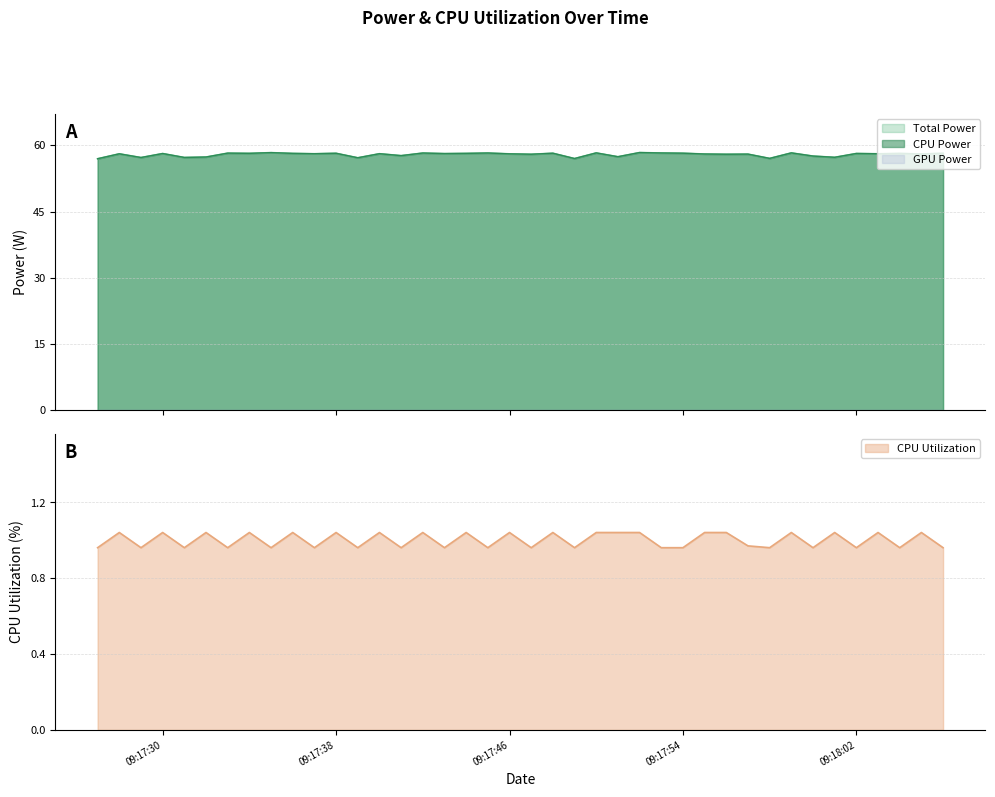

At which category does the chart reach its peak across all series?

2024-10-22 09:17:52